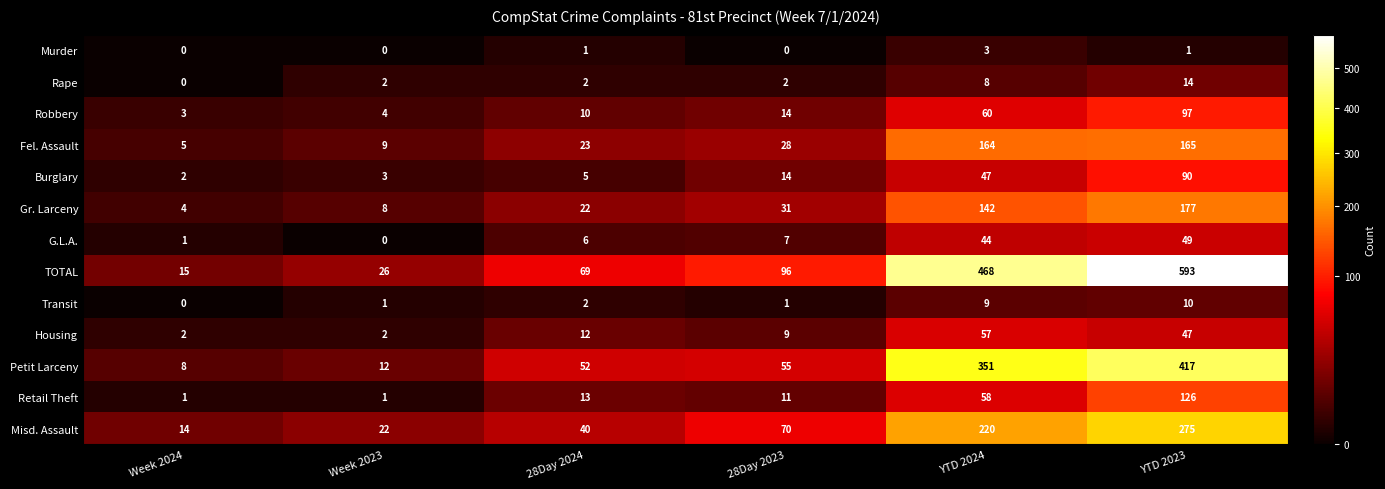

Which series has the largest total across all categories?

TOTAL